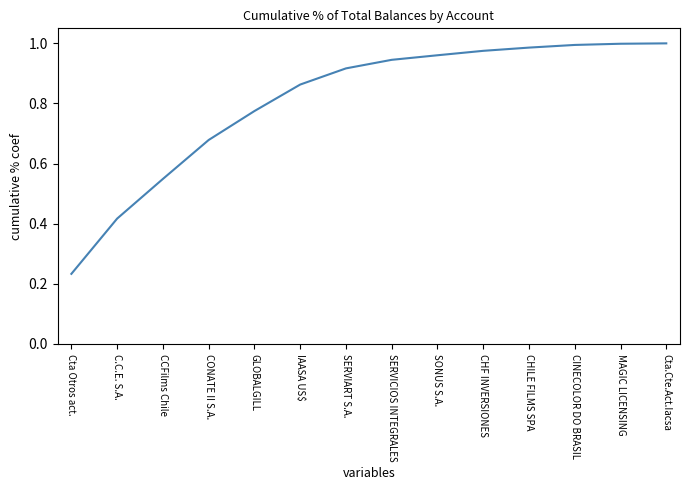

Is it true that the value at CHILE FILMS SPA is 1.0?

True